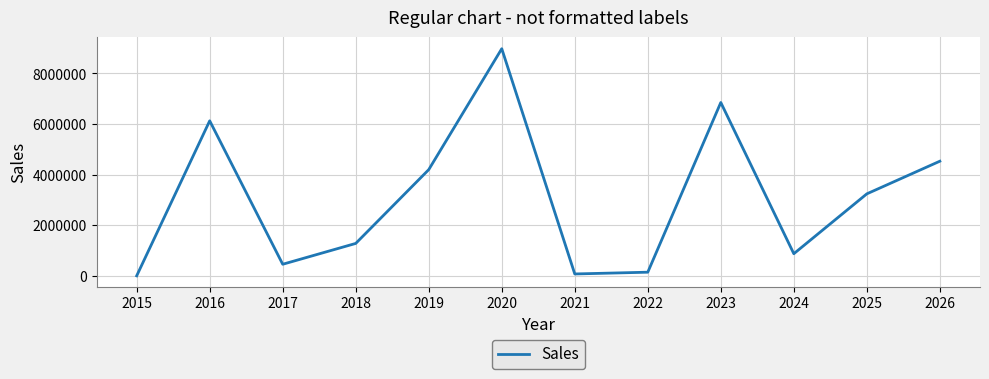

The value at 2016 is 6129025.2. True or false?

True